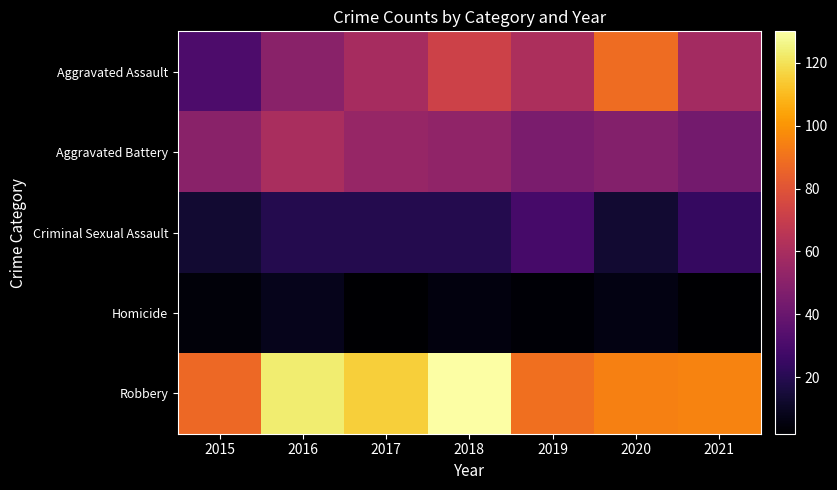

What is the difference between the highest and lowest values at 2018?

125